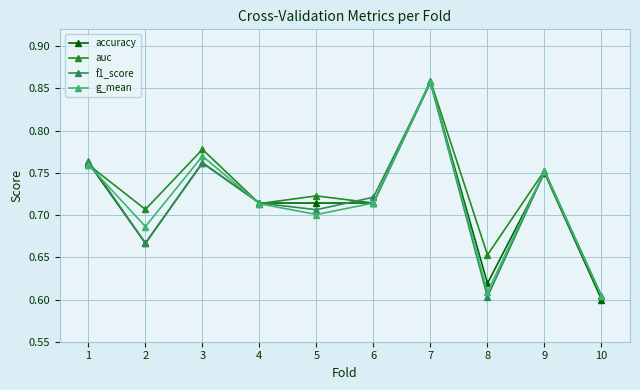

At how many categories does at least one series exceed 0?

10